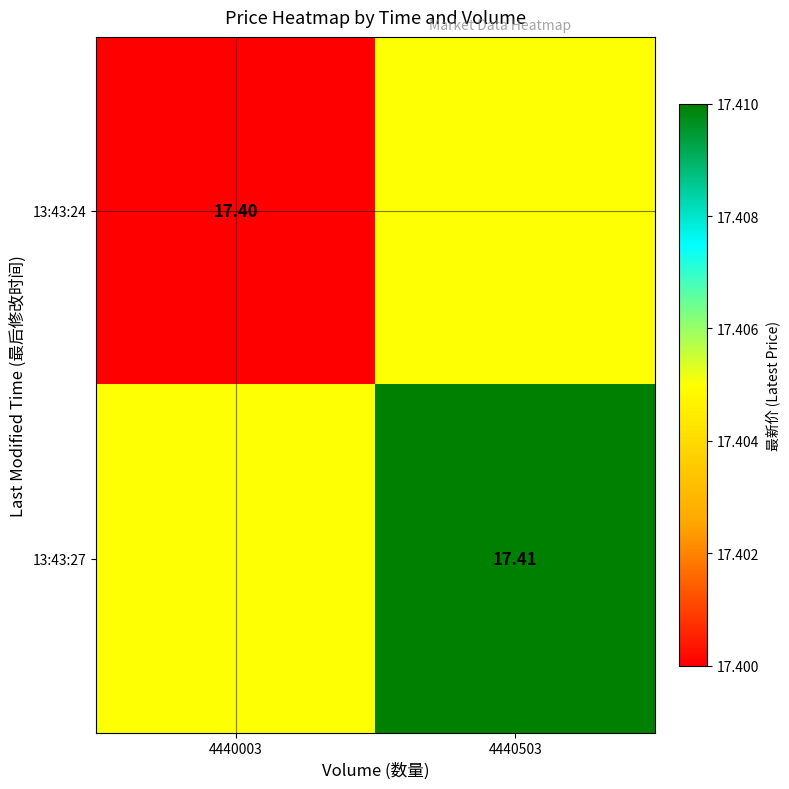

Which series has the largest total across all categories?

13:43:27